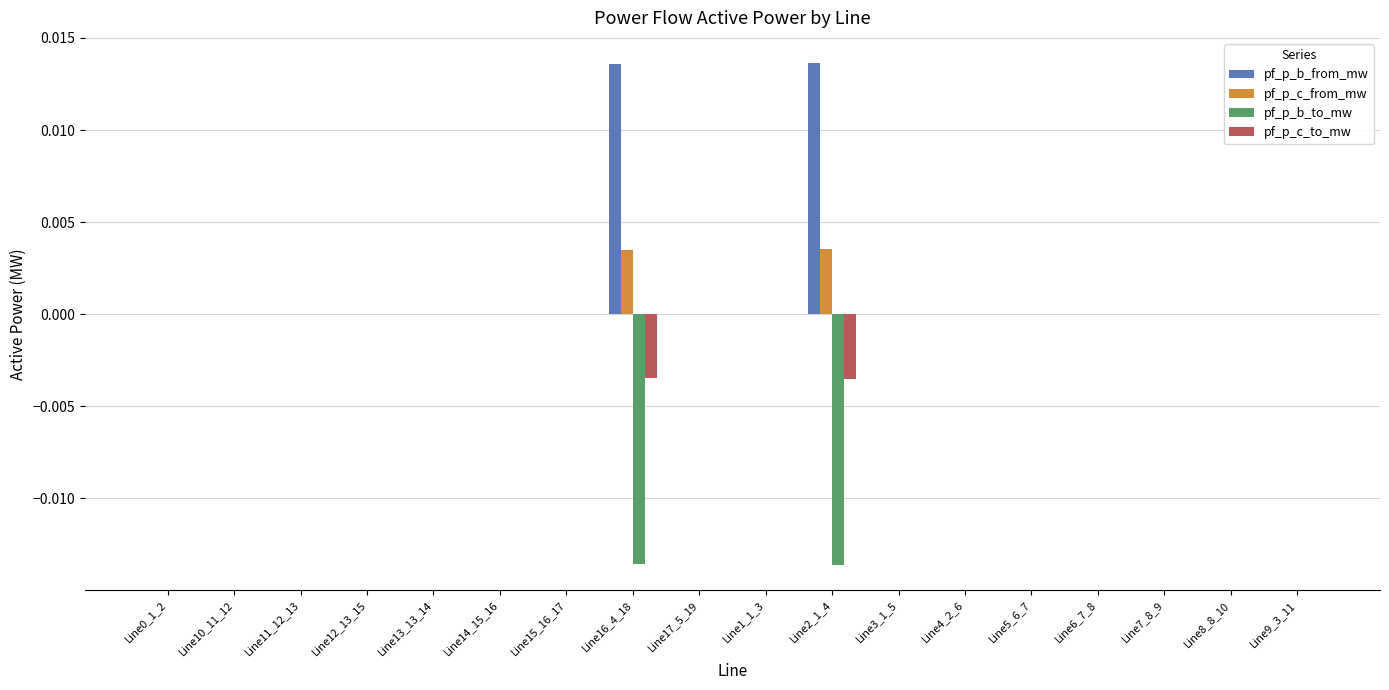

Is it true that pf_p_c_from_mw equals -0.0 at Line1_1_3?

True